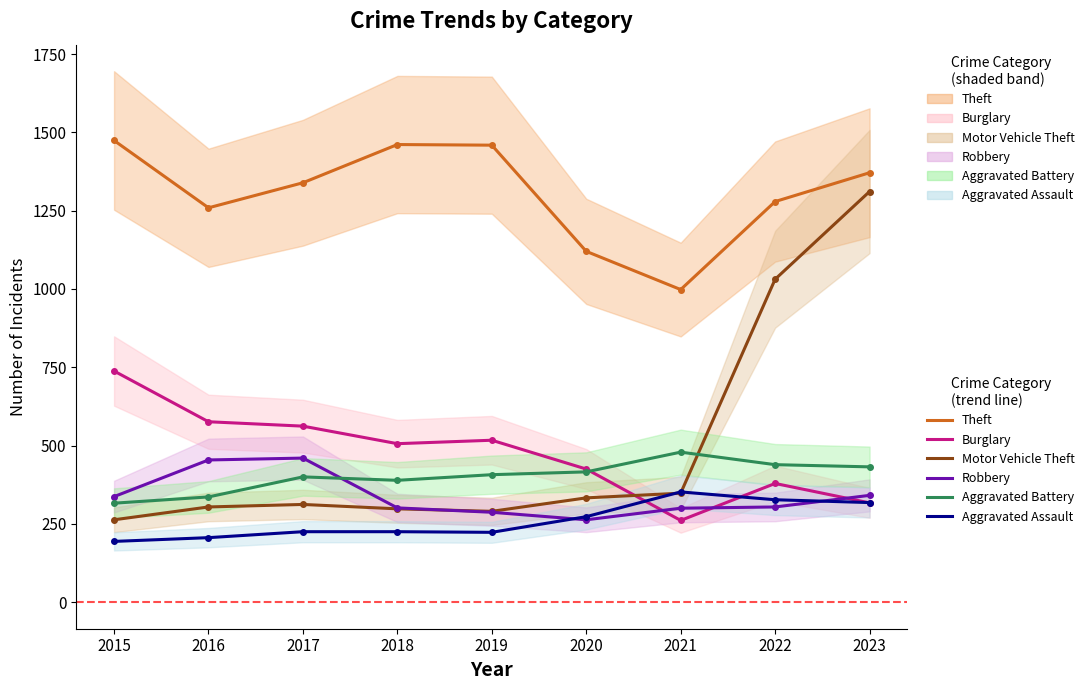

The Aggravated Battery series shows 757 at 2021. True or false?

False